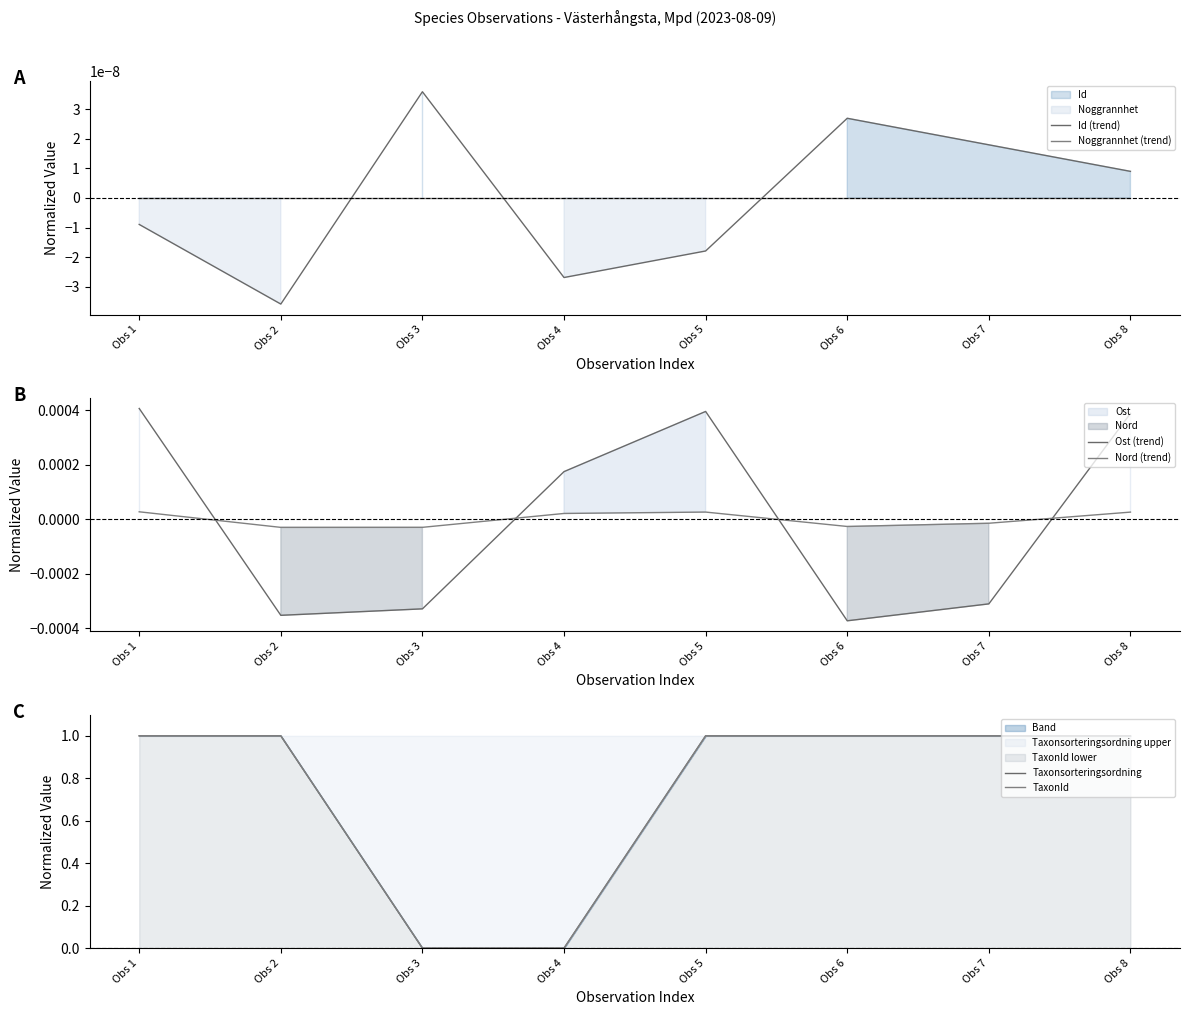

Count the Nord (trend) values in the range 0 to 1.

4